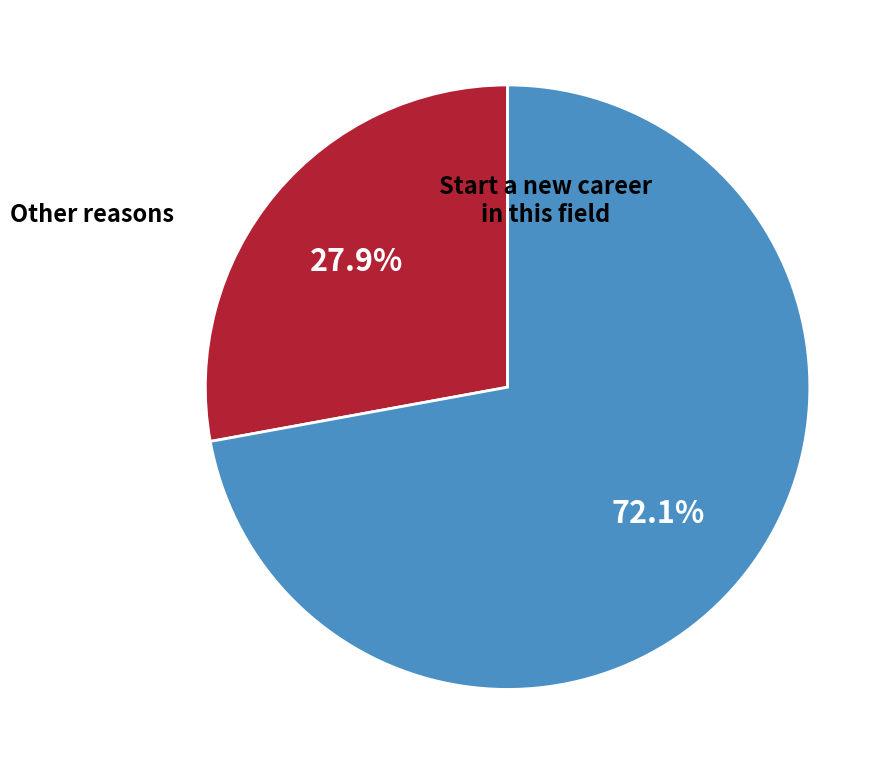

Does any single category account for the majority?

Yes